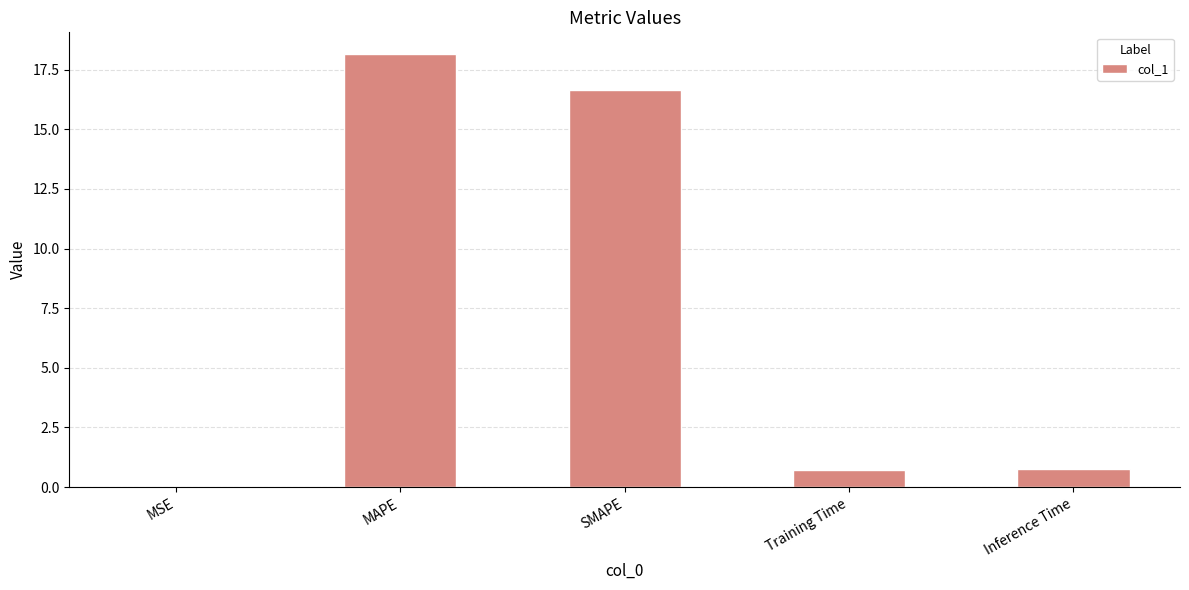

What is the difference between the values at Inference Time and MSE?

0.8